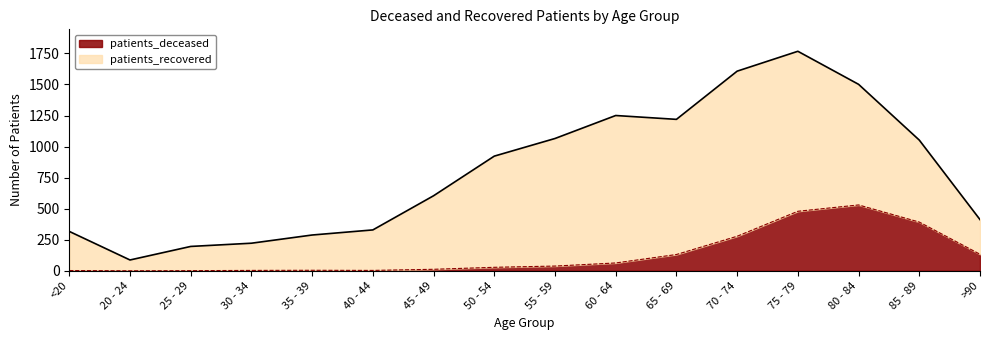

Is it true that patients_deceased equals 4 at 35 - 39?

True